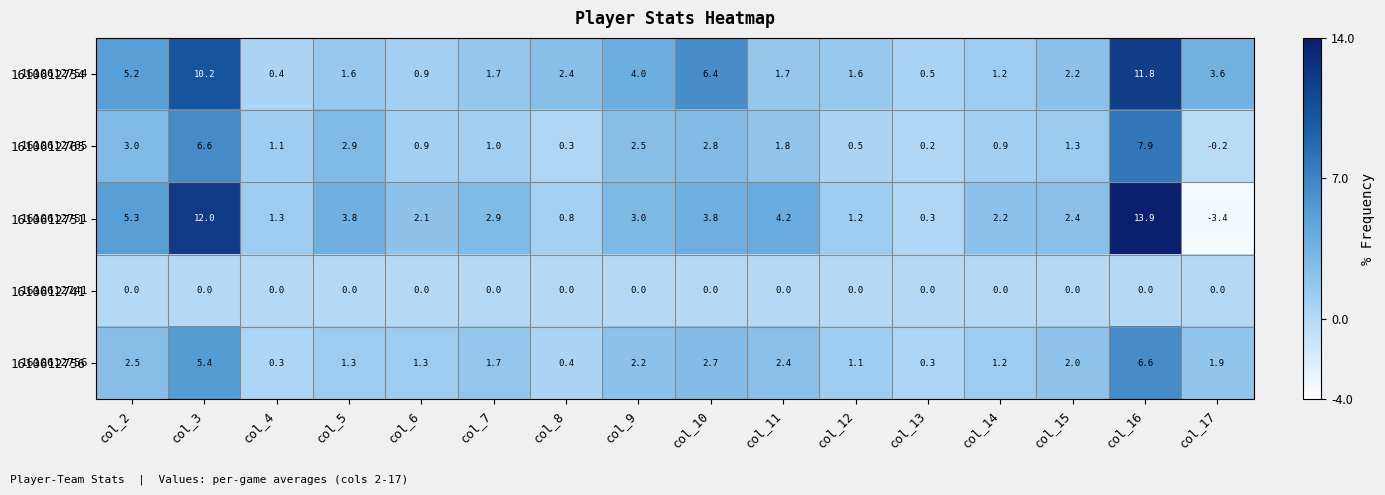

What is the minimum value shown in the chart?

-3.4